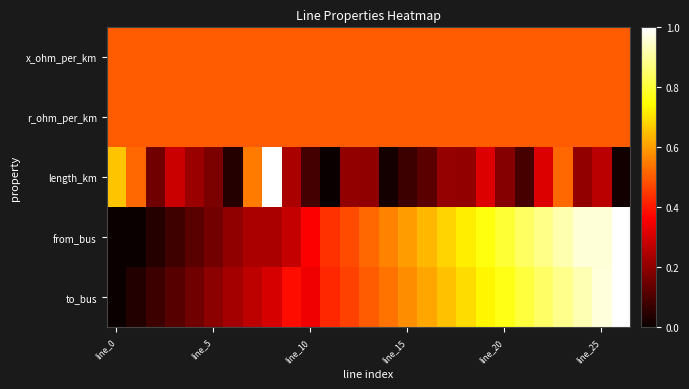

At how many categories does at least one series exceed 0?

27